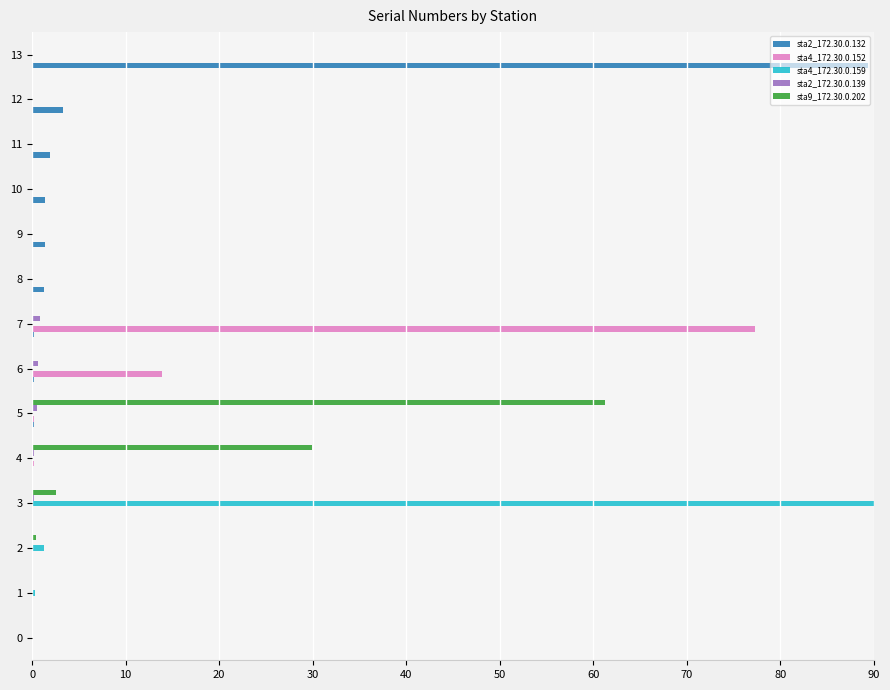

The sta4_172.30.0.152 series shows 0.0 at 3. True or false?

True